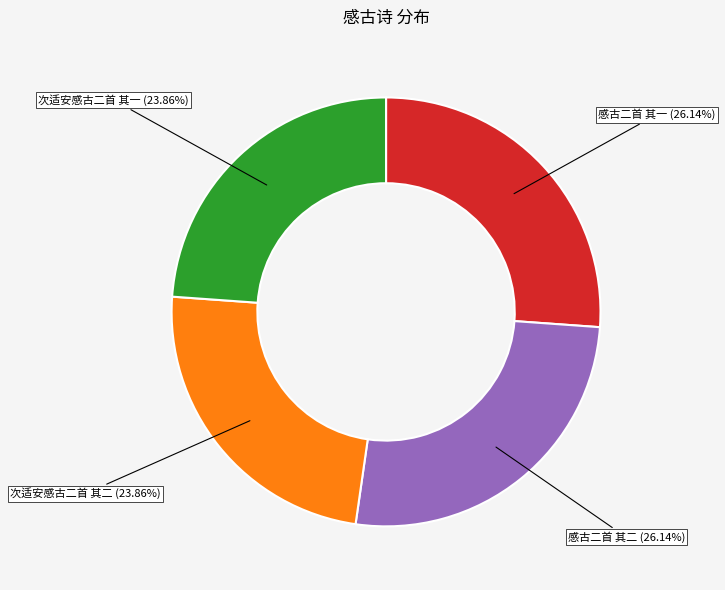

To the nearest percent, what portion does 次适安感古二首 其二 represent?

24%